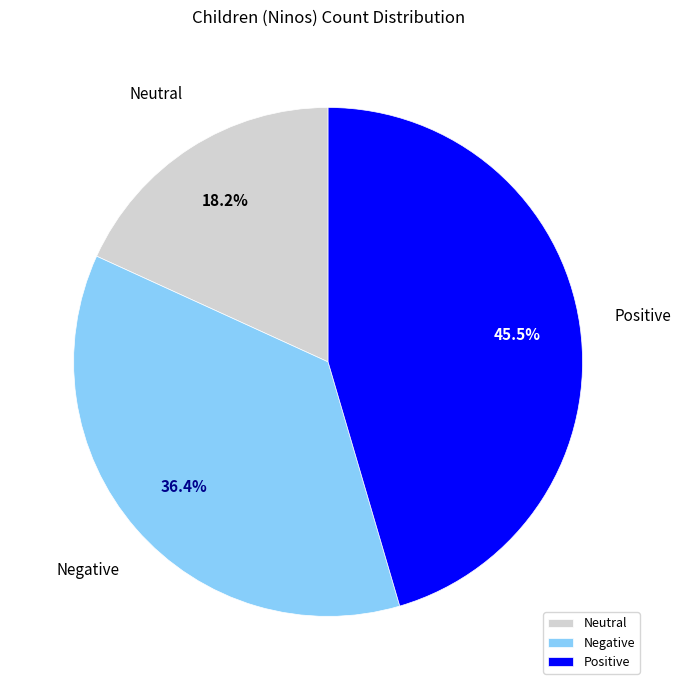

Is there a majority slice in this chart?

No